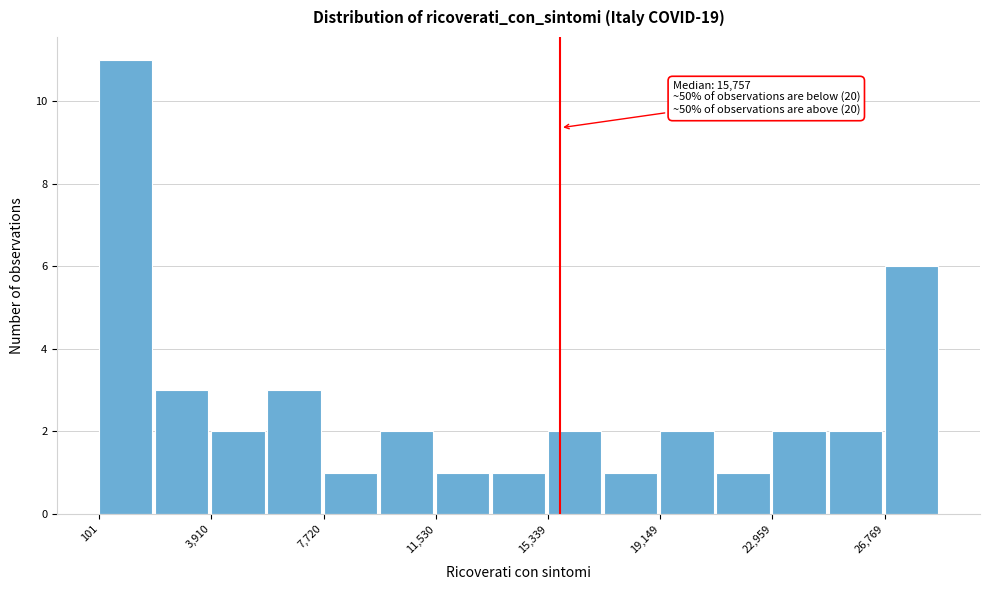

Around what value on the x-axis is the tallest bar? Give the approximate position of its centre, as read against the axis.

1000